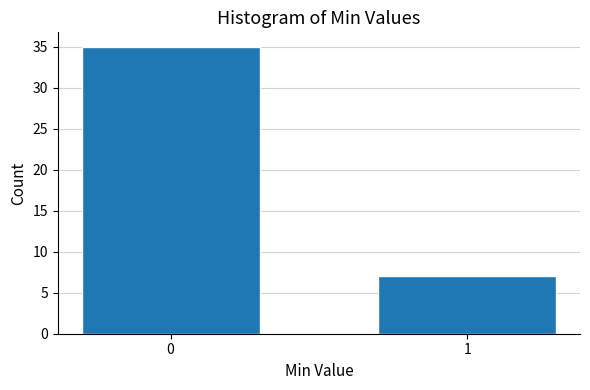

Reading right to left, extract all data points from this chart.

7	35